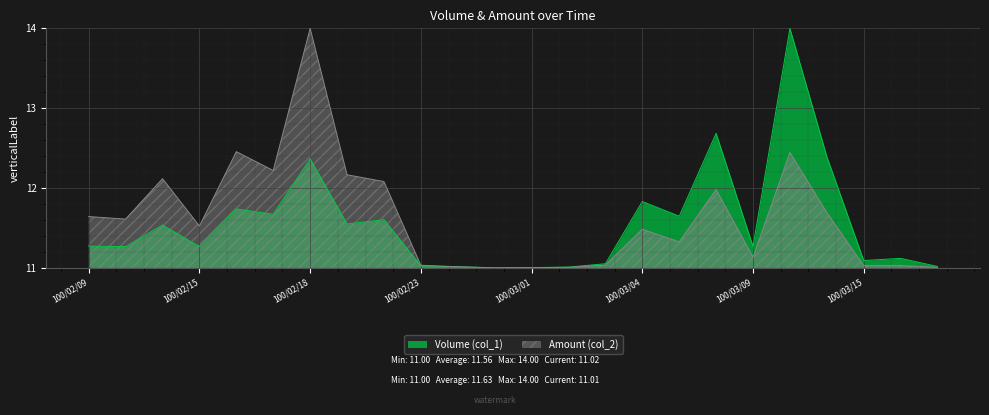

Where is the first local minimum for Amount (col_2)?

100/02/10